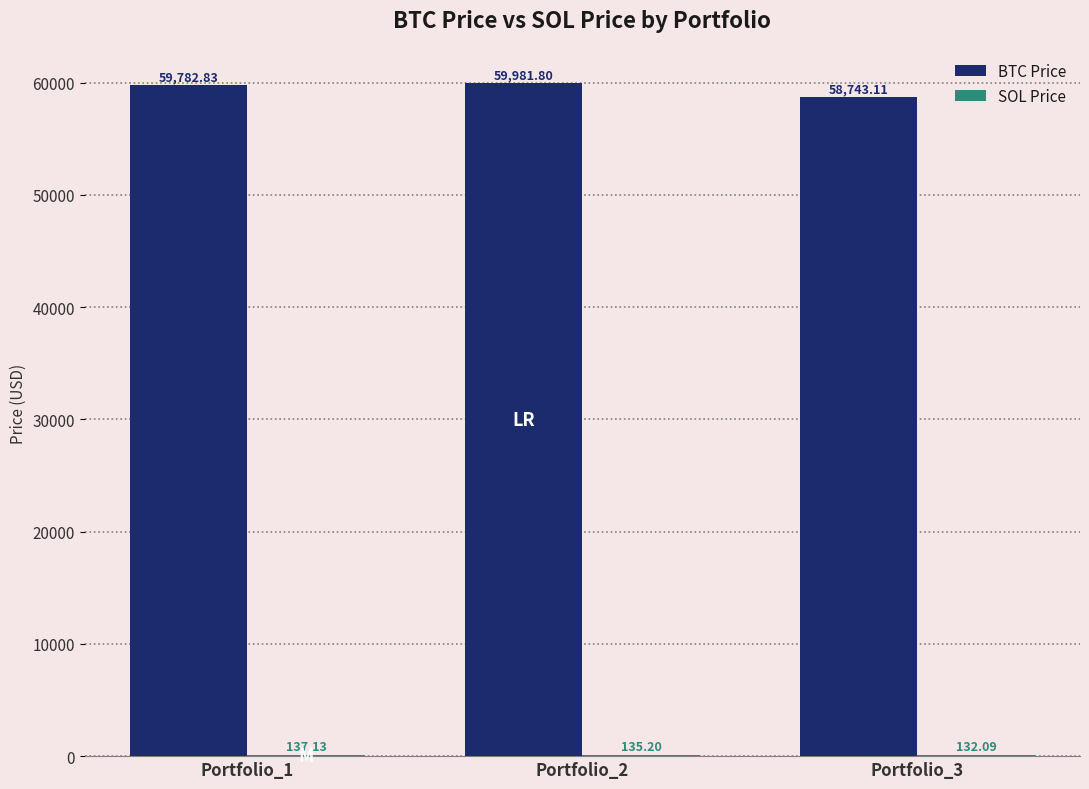

Between Portfolio_2 and Portfolio_3, which series saw the biggest shift?

BTC Price